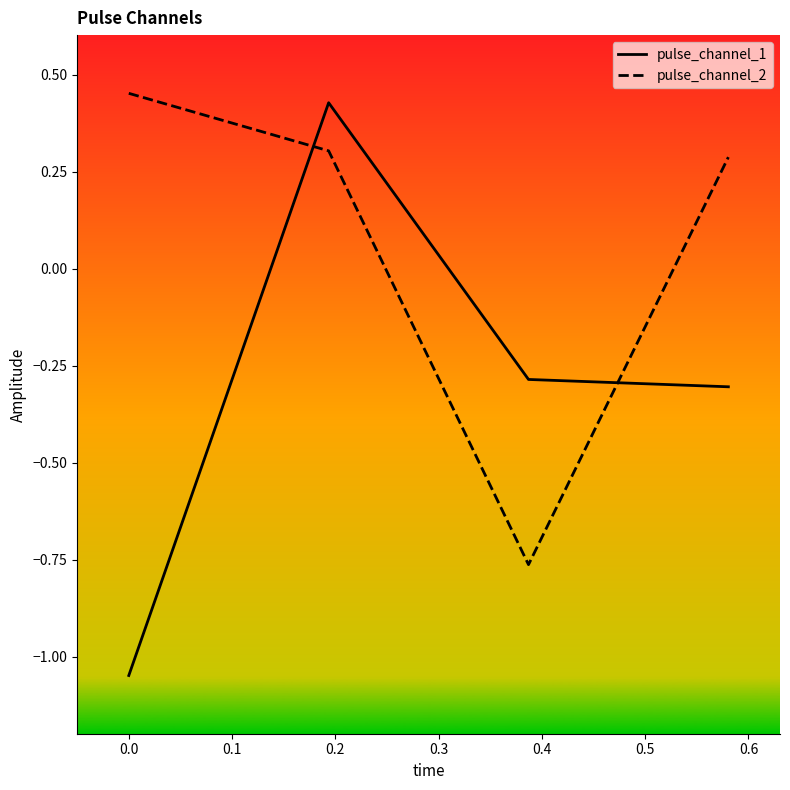

What are all the series names shown in the legend?

pulse_channel_1, pulse_channel_2